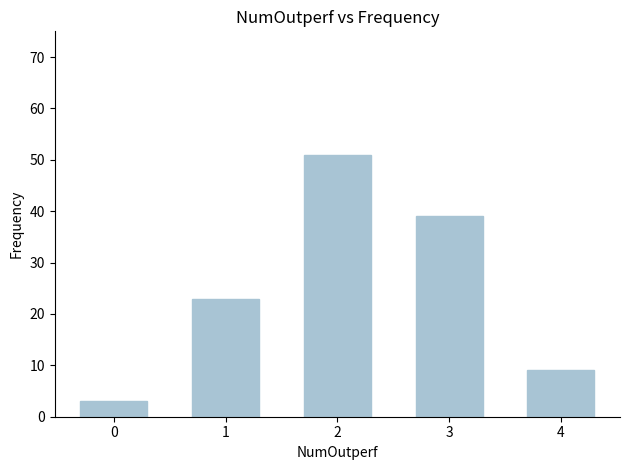

How many data points are less than 23?

2